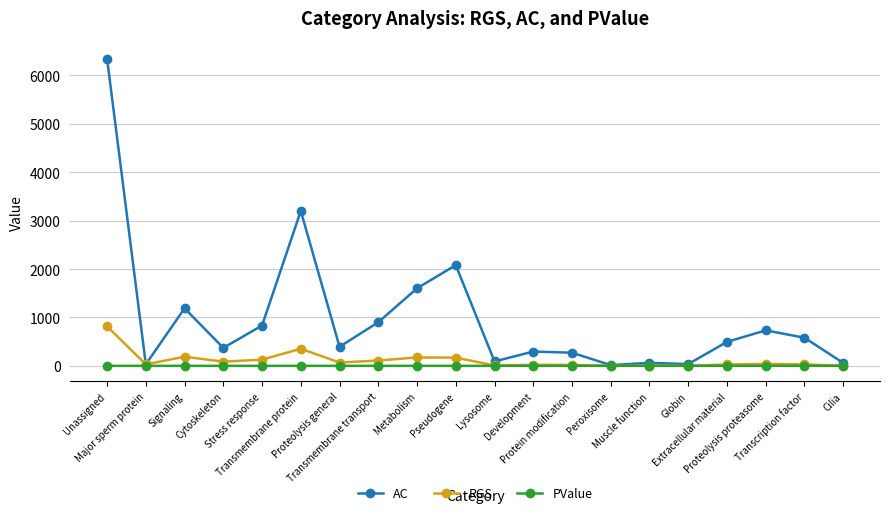

What is the greatest value displayed?

6343.0